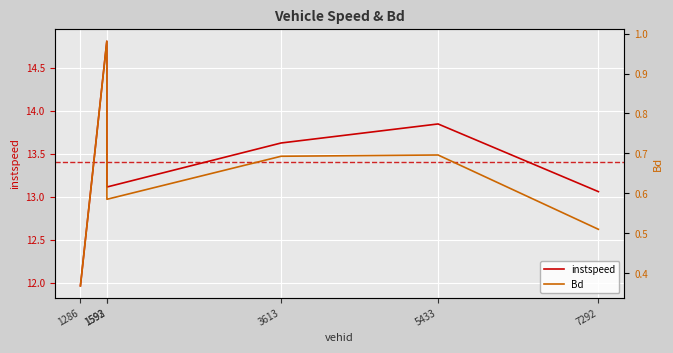

At which category does instspeed reach its first local peak?

1592